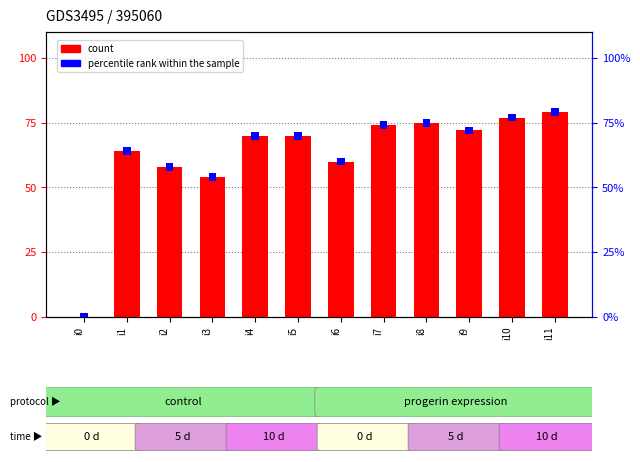

Which series changed the most between i4 and i6?

count